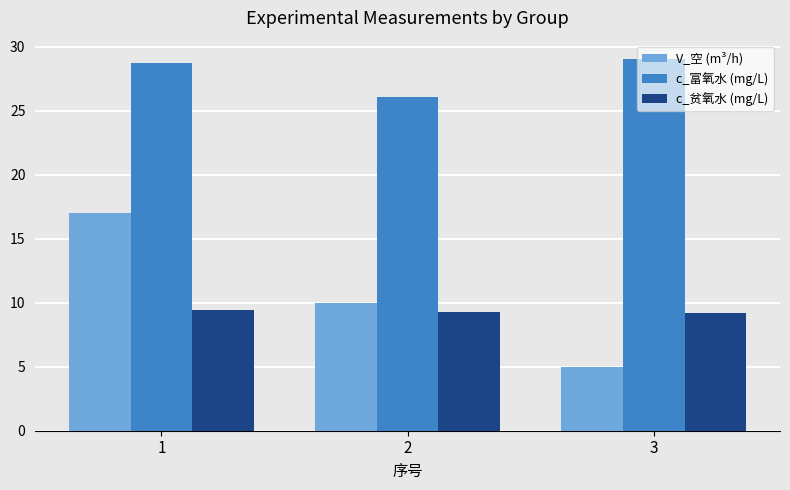

What are all the series names shown in the legend?

V_空 (m³/h), c_富氧水 (mg/L), c_贫氧水 (mg/L)